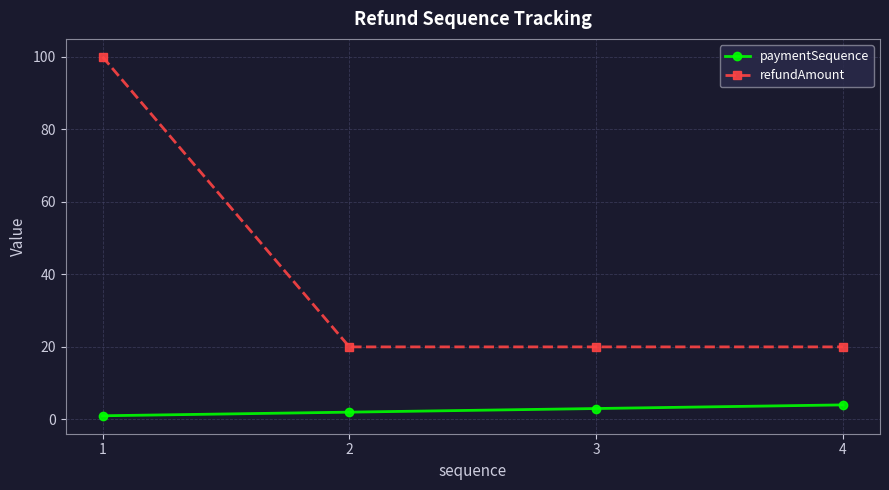

What is the highest value of the refundAmount series?

100